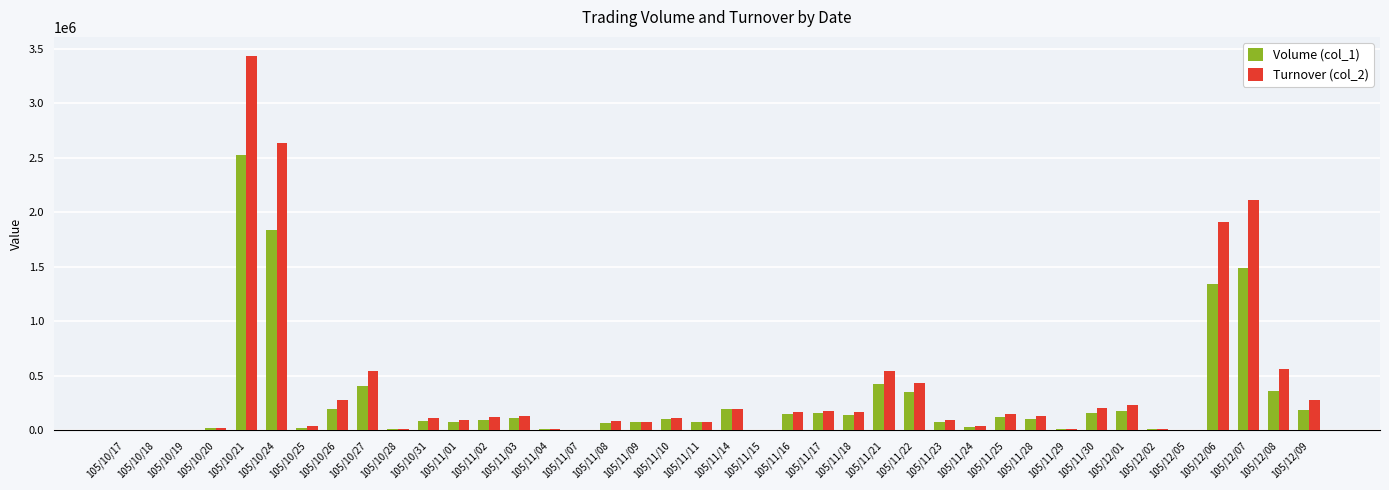

Are the bars horizontal?

No